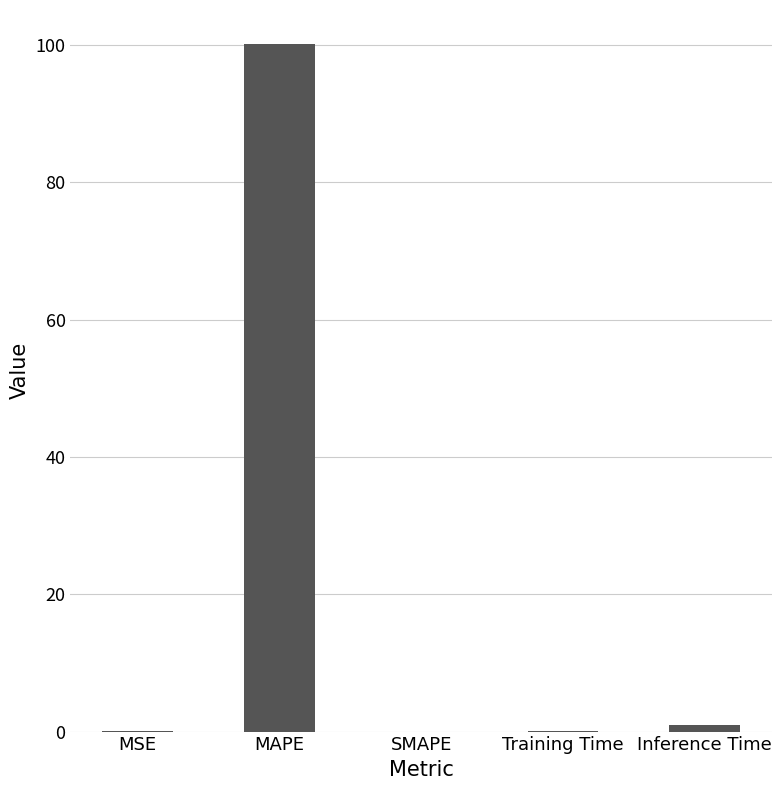

What is the maximum value shown in the chart?

100.1